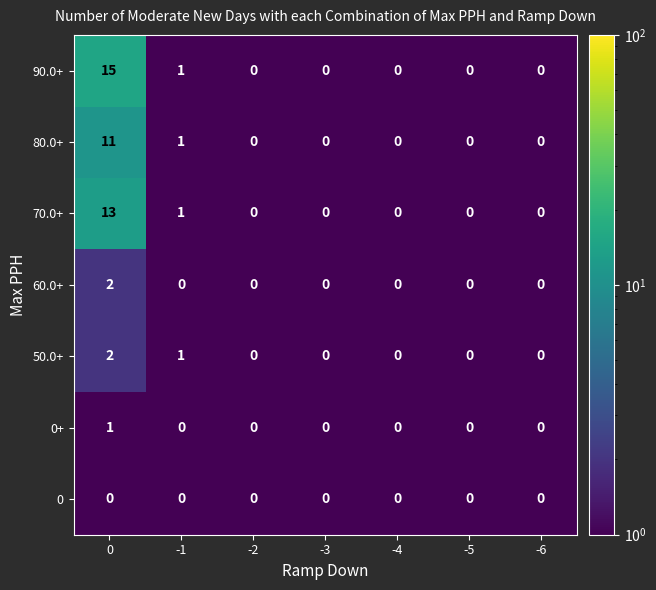

Which has a higher value, -4 or -3?

-3